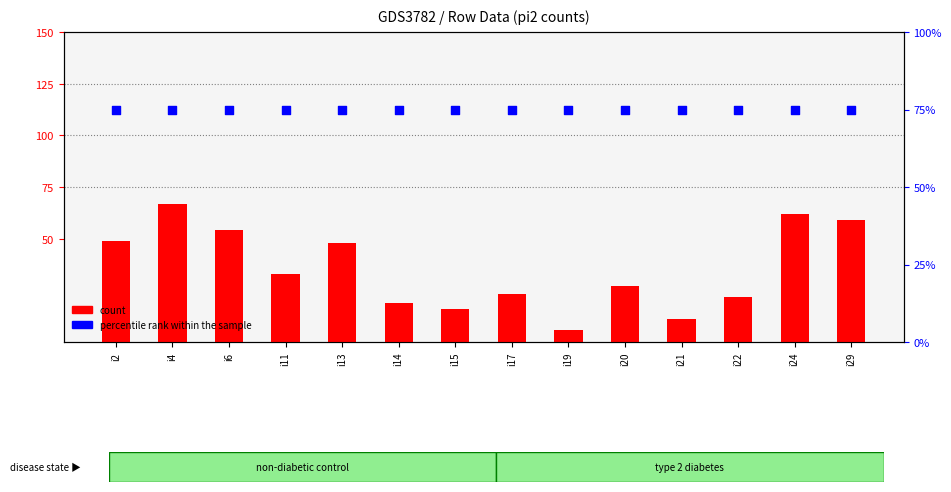

Which series reaches the minimum Y coordinate?

count